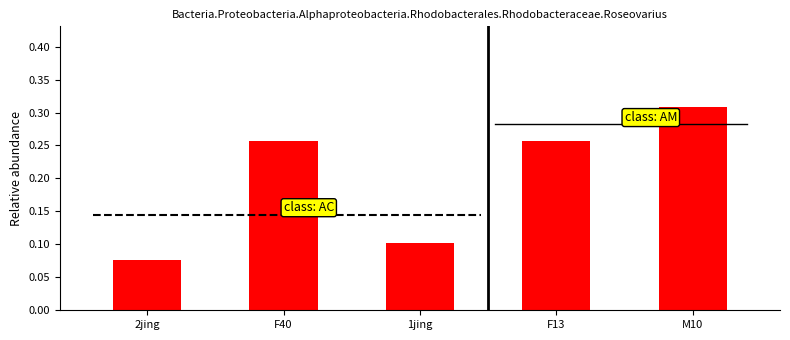

How many values are between 0 and 1?

5